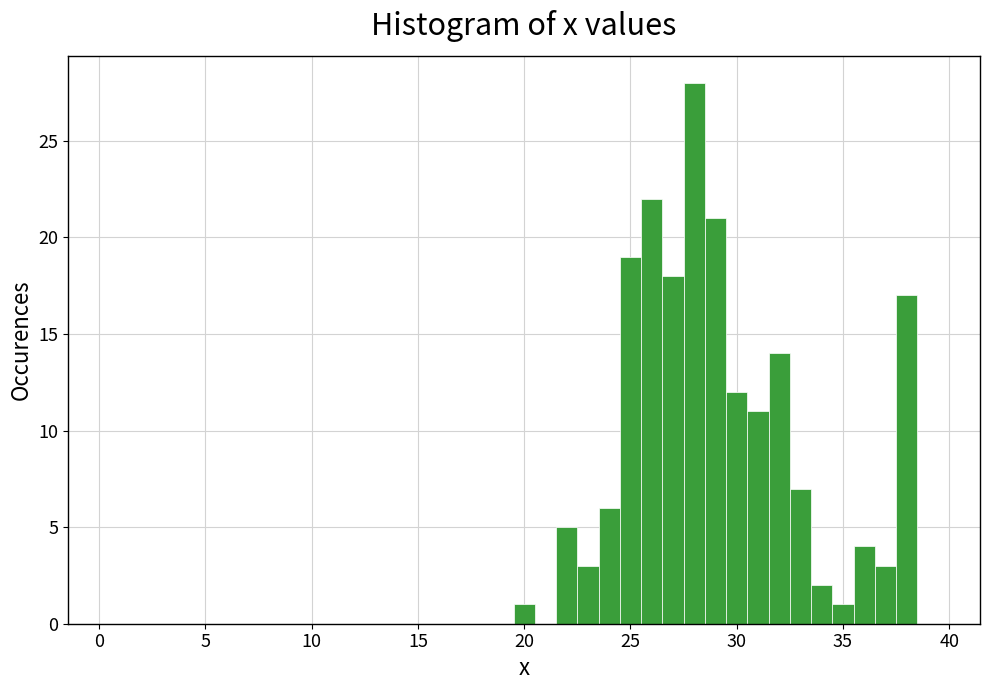

Around what value on the x-axis is the tallest bar? Give the approximate position of its centre, as read against the axis.

28.0